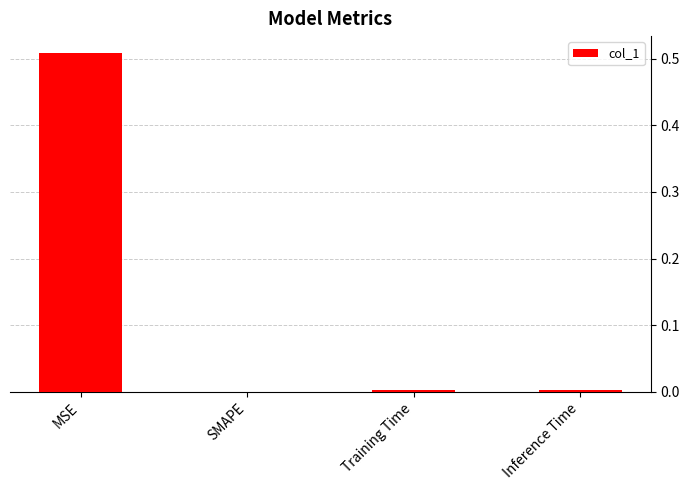

The chart shows a value of 0.0 at Inference Time. True or false?

True